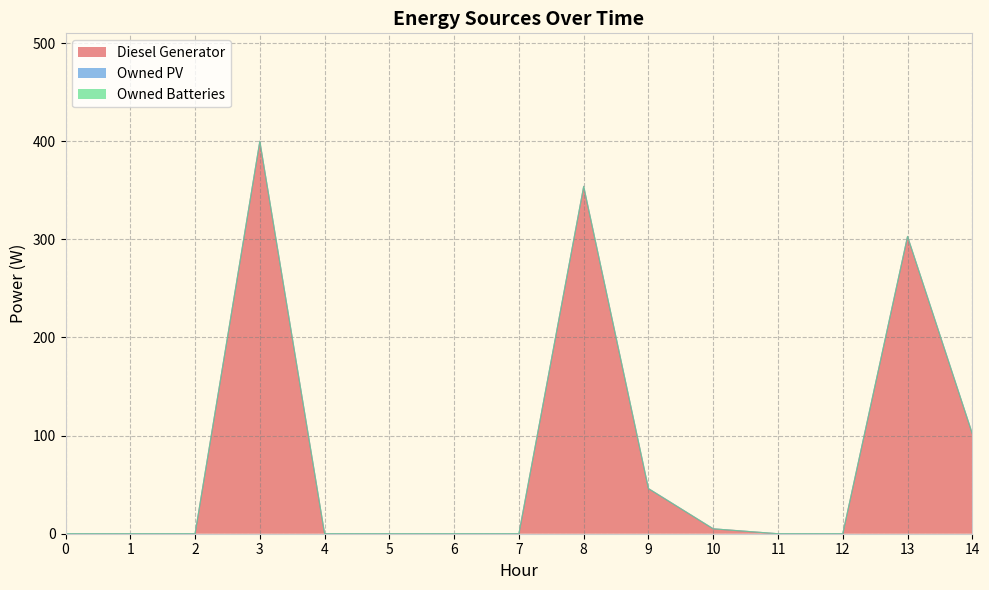

What is the value of the Diesel Generator point at the 4th from the left?

400